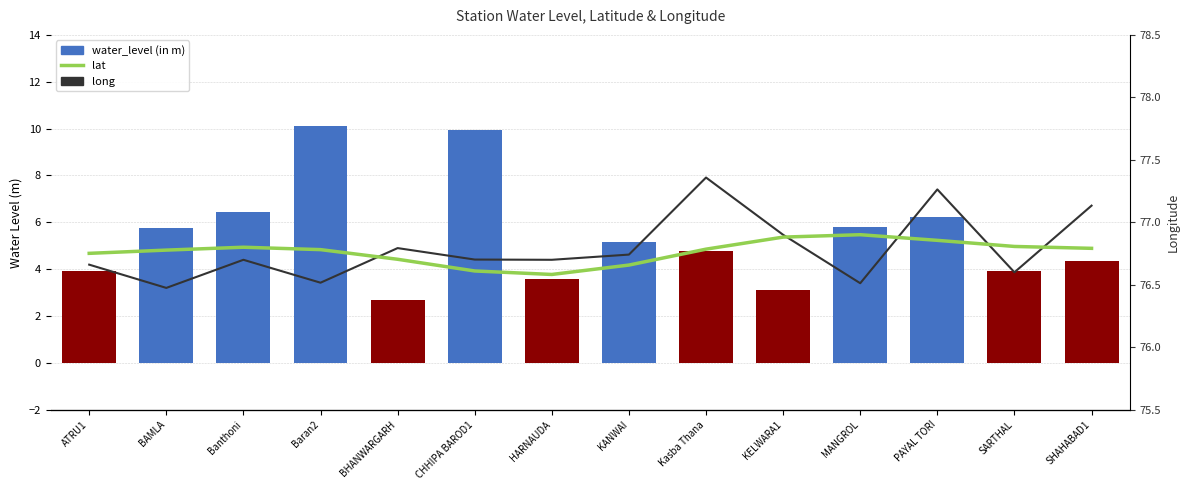

What is the spread (max minus min) of values at Banthoni?

70.3